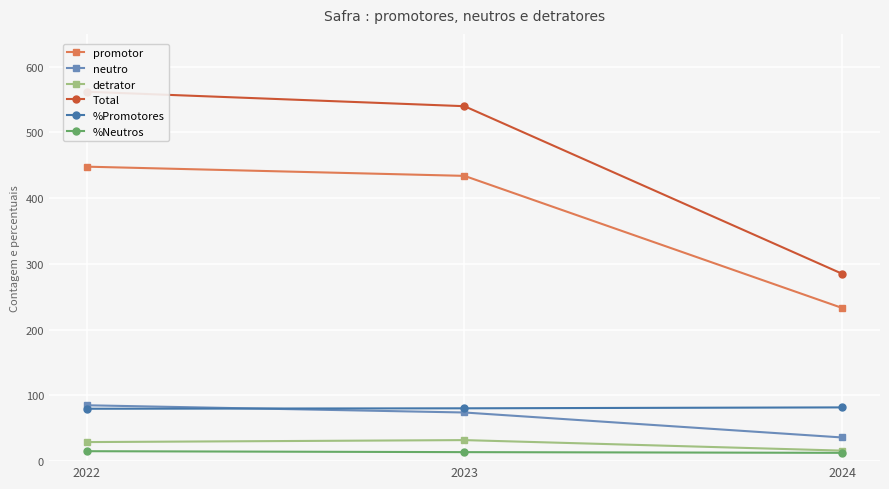

How many neutro values are between 36 and 85?

3